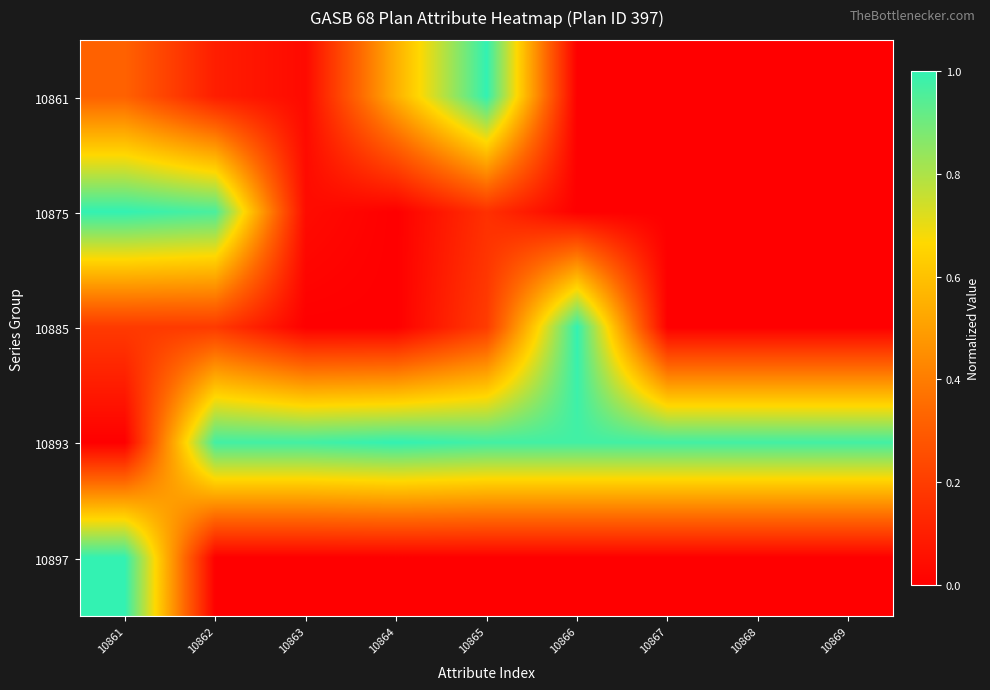

What is the total value across all series at 10865?

2.3